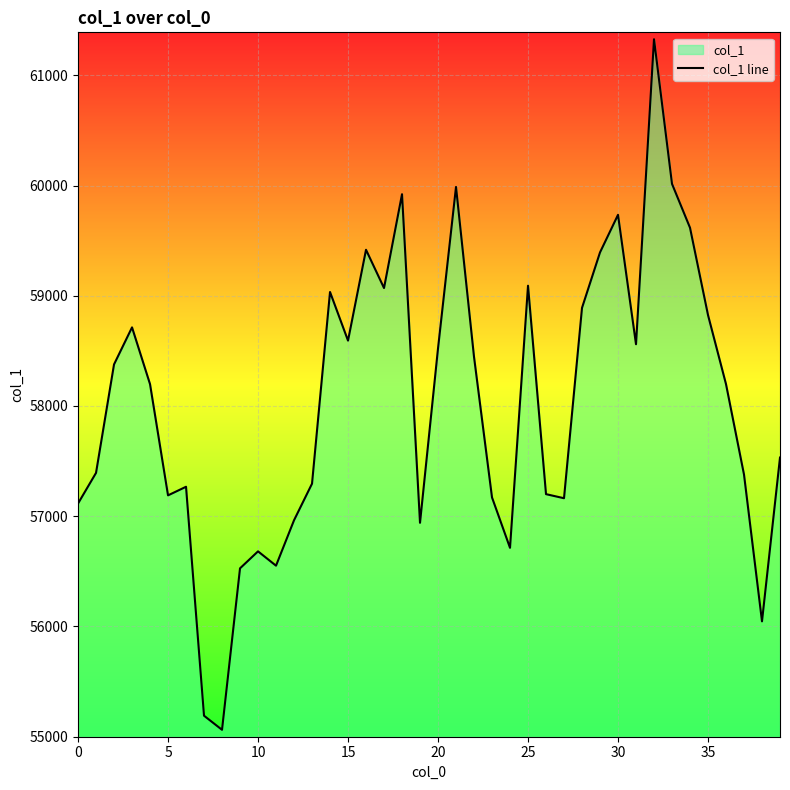

Which has a higher value, 16 or 36?

16